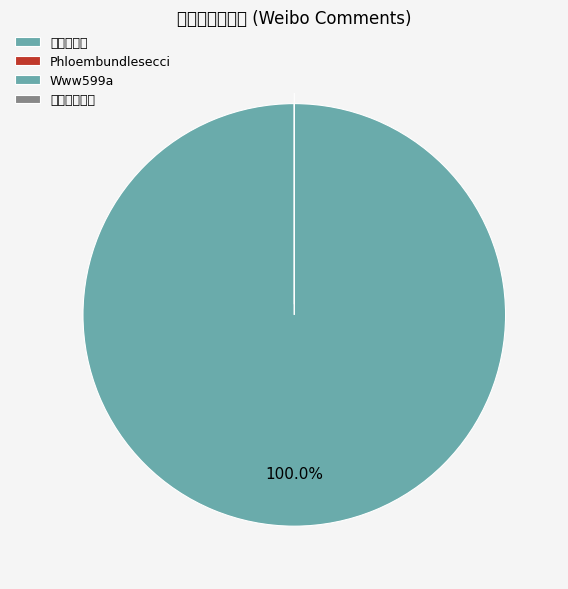

The Www599a slice represents 13% of the pie. True or false?

False